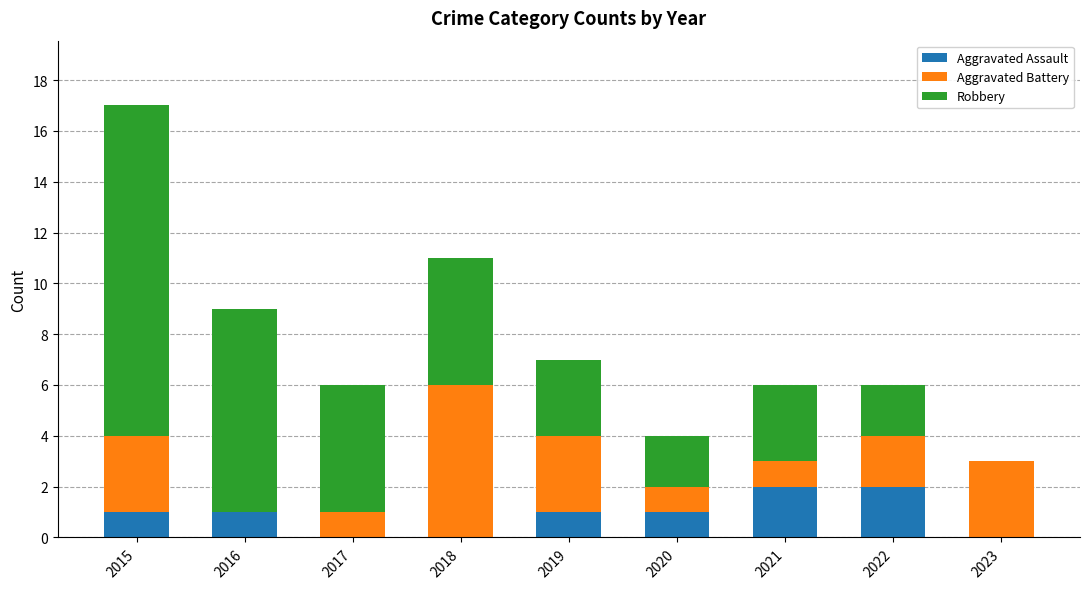

At which category is the sum across all series the highest?

2015